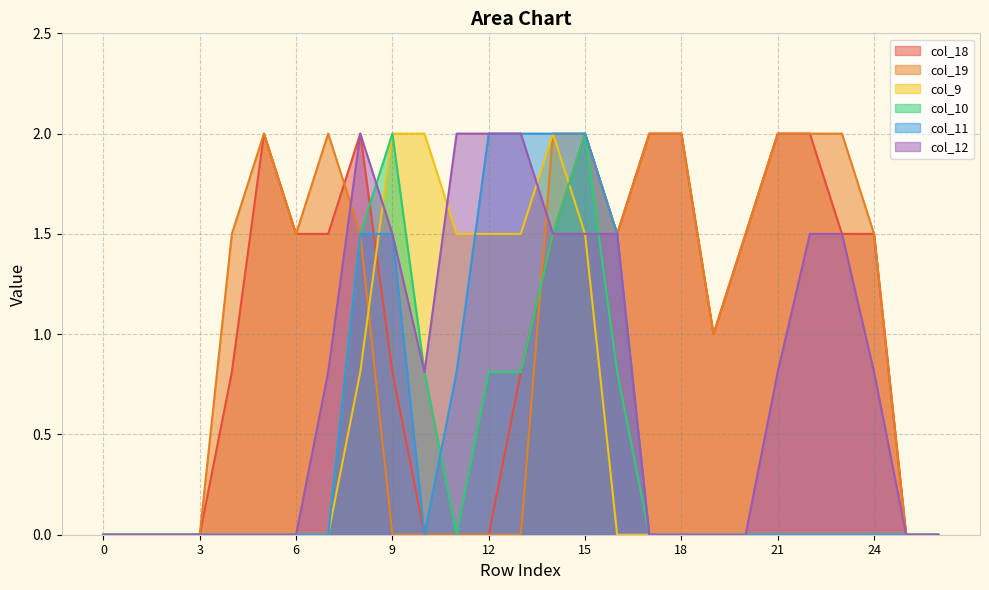

Which series has the widest spread of values?

col_18